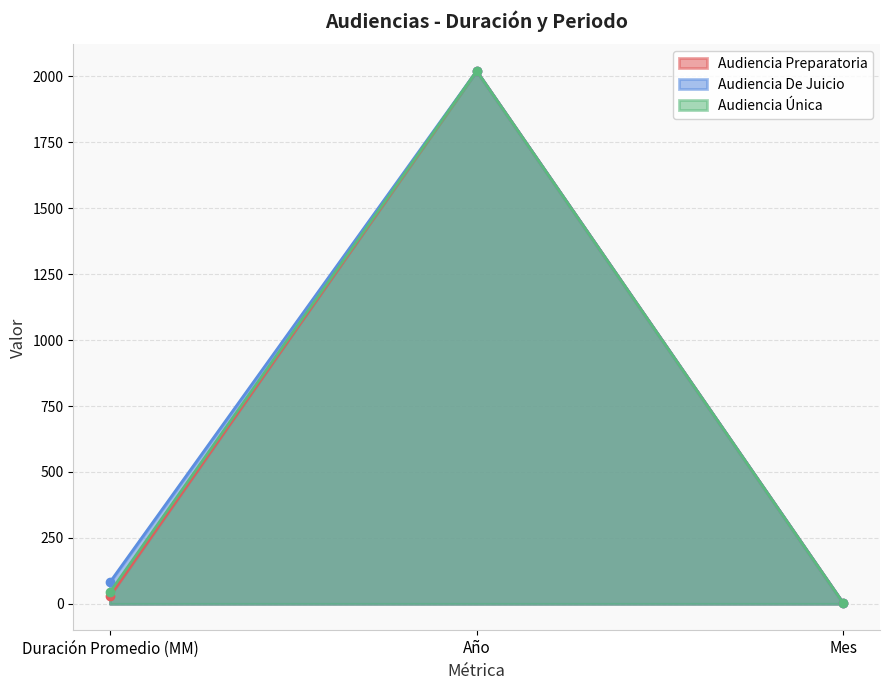

What is the total value across all series at Año?

6060